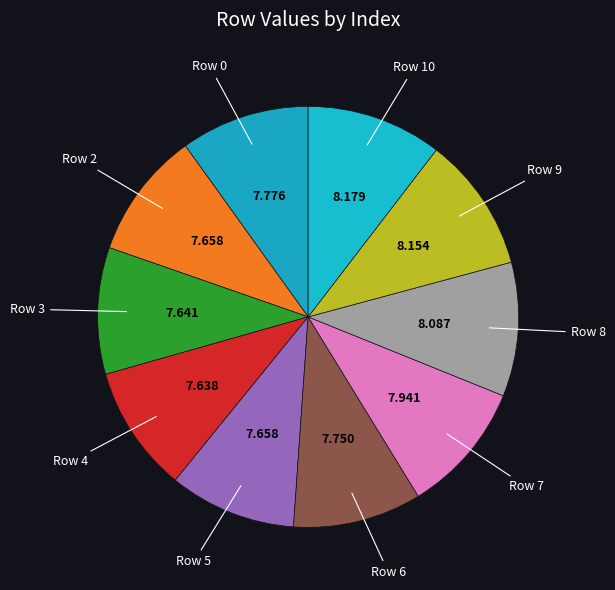

Count the number of slices in the pie.

10